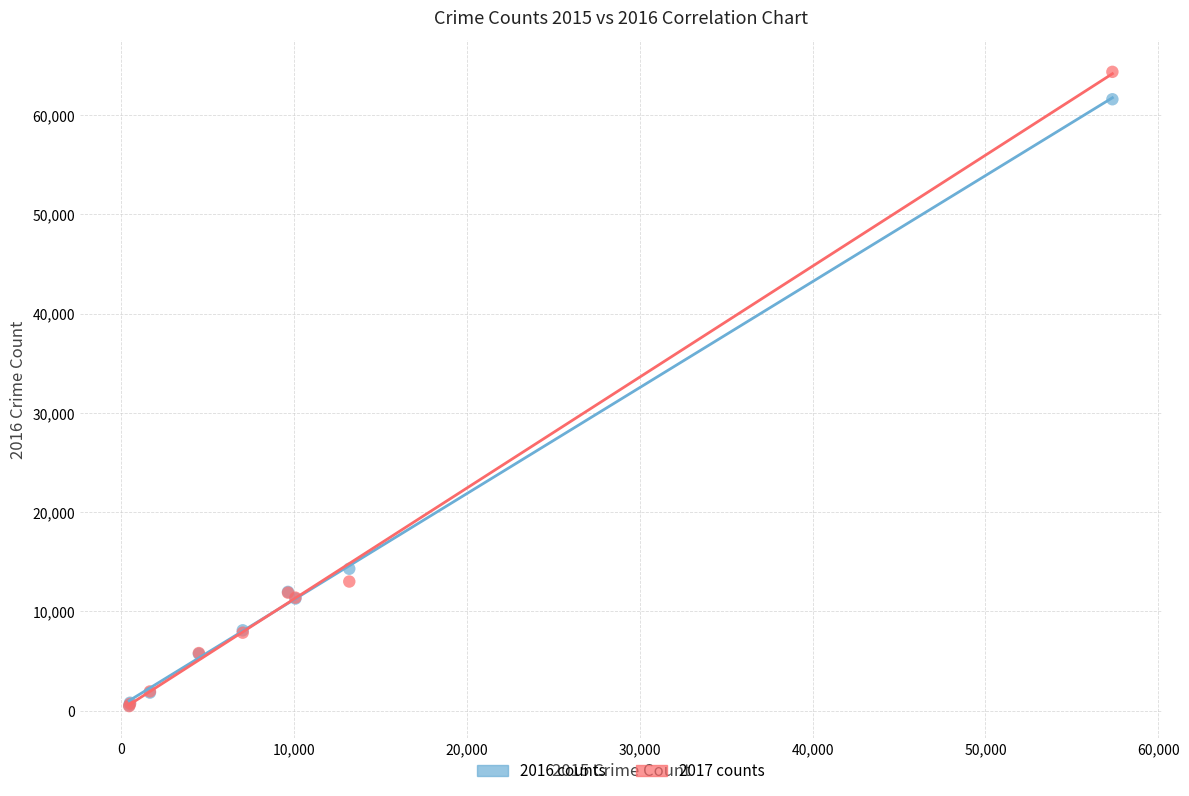

What are all the series names shown in the legend?

2016 counts, 2017 counts